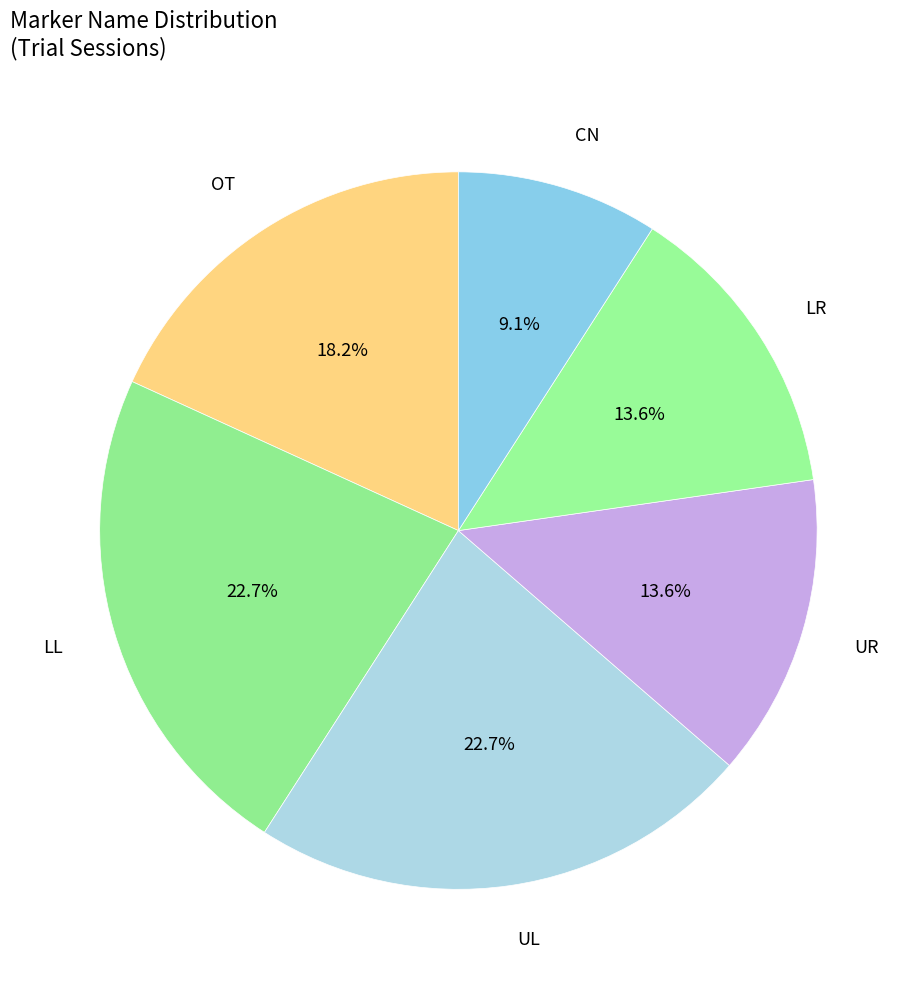

Does any single category account for the majority?

No